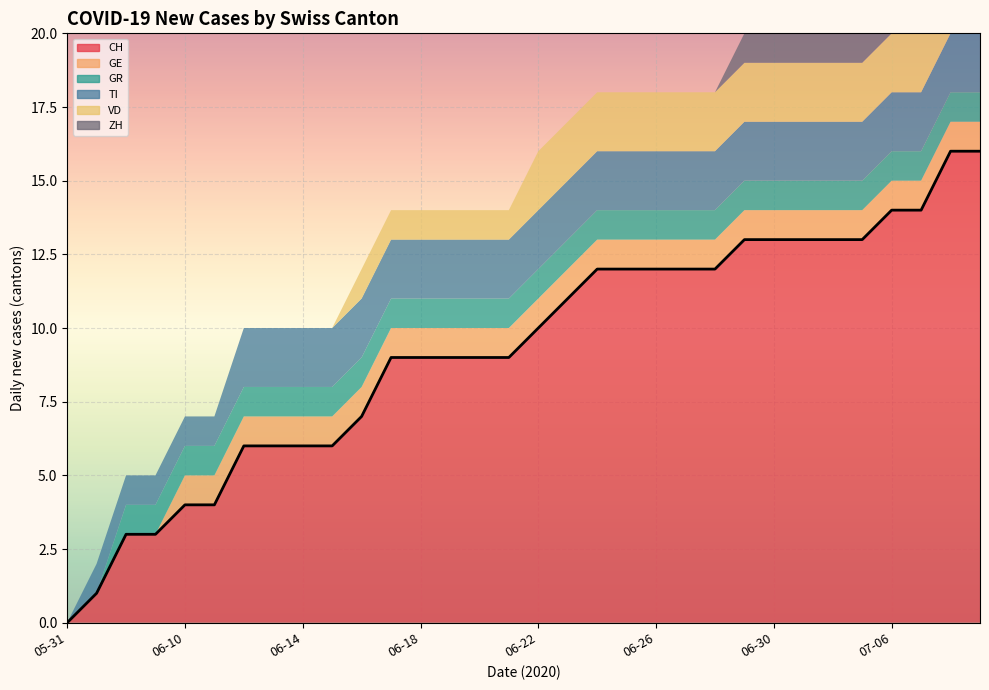

What are all the series names shown in the legend?

CH, GE, GR, TI, VD, ZH